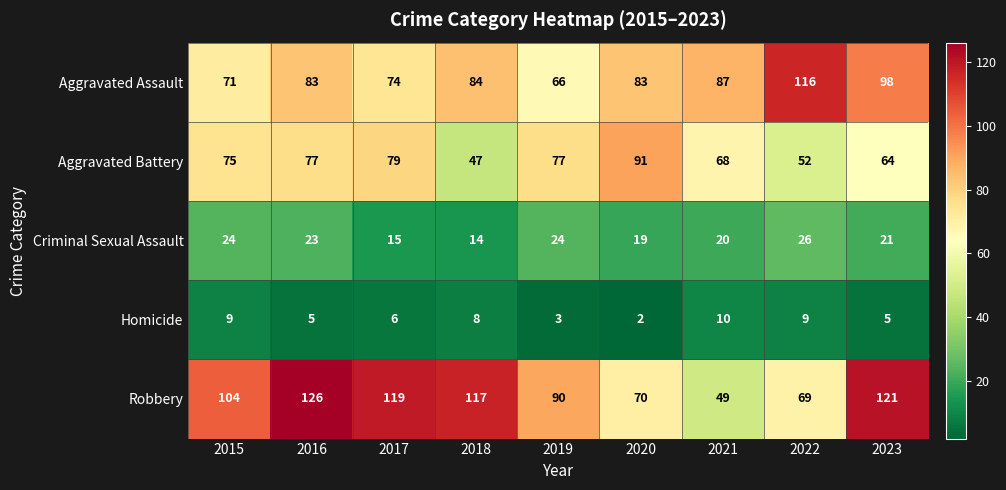

True or false: Aggravated Assault has a value of 43 at 2015.

False